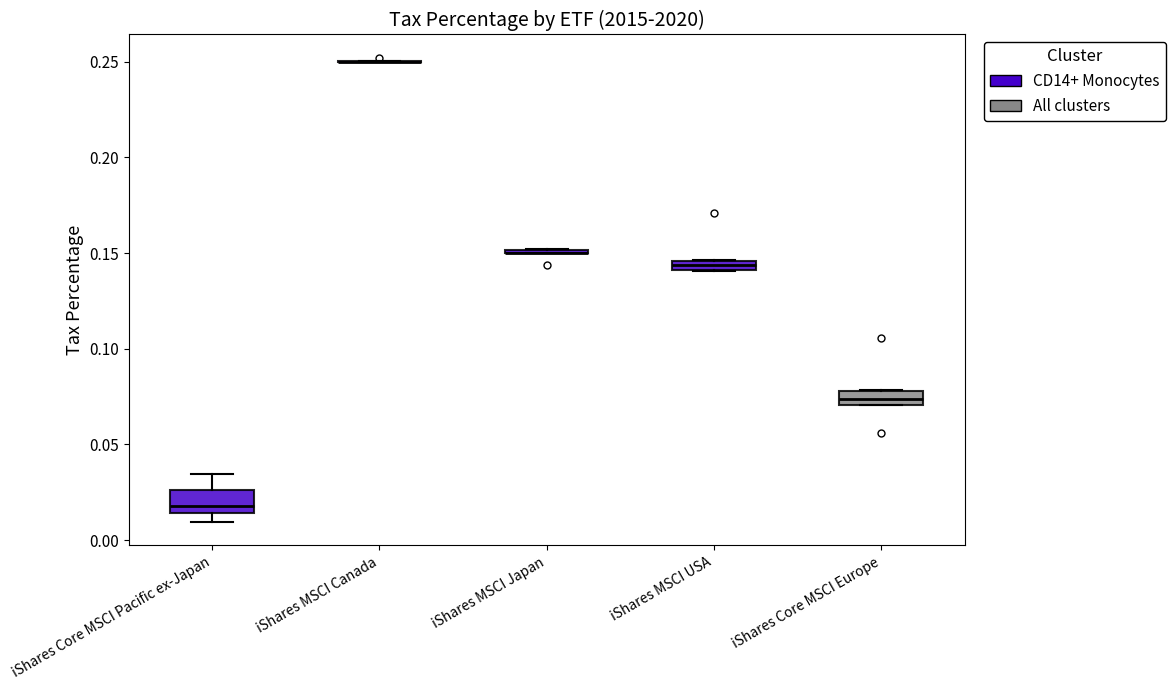

Where is the lower edge of the box for iShares Core MSCI Europe on the y-axis? The values are not printed on the chart, so give them approximately, as read against the axis.

0.070